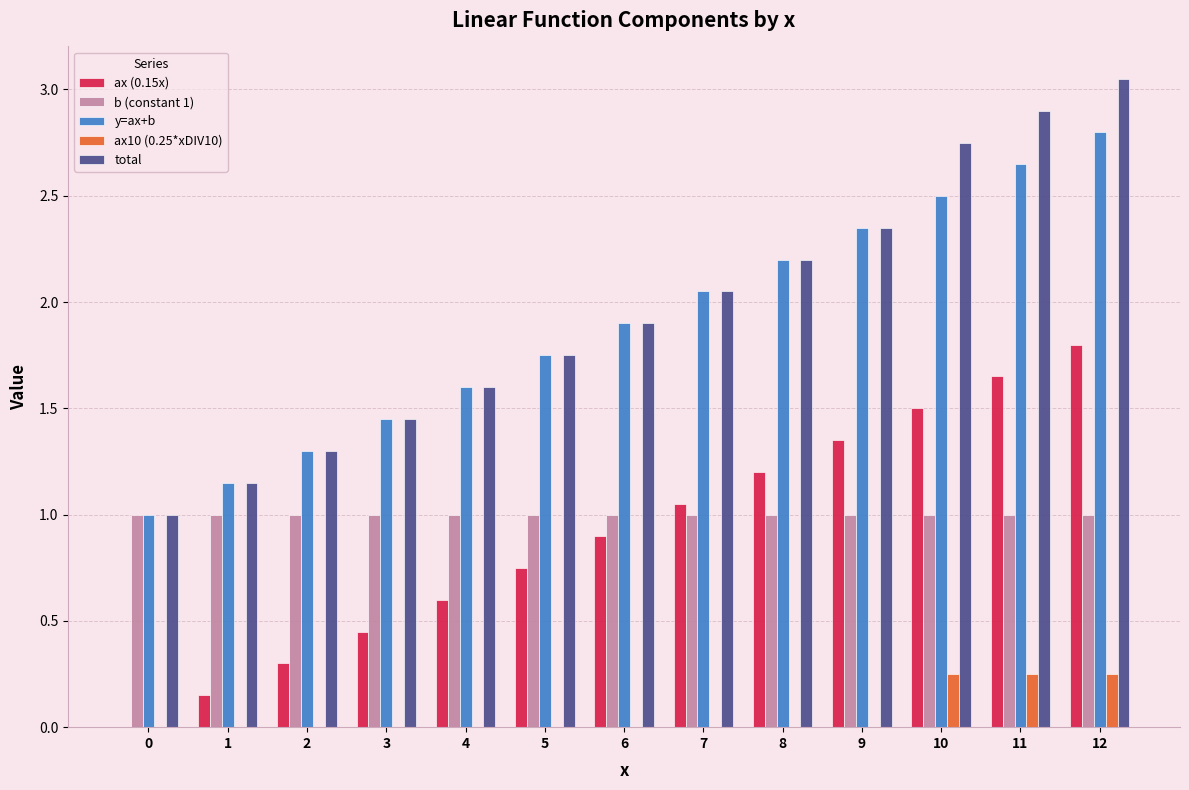

What is the sum of all b (constant 1) values?

13.0